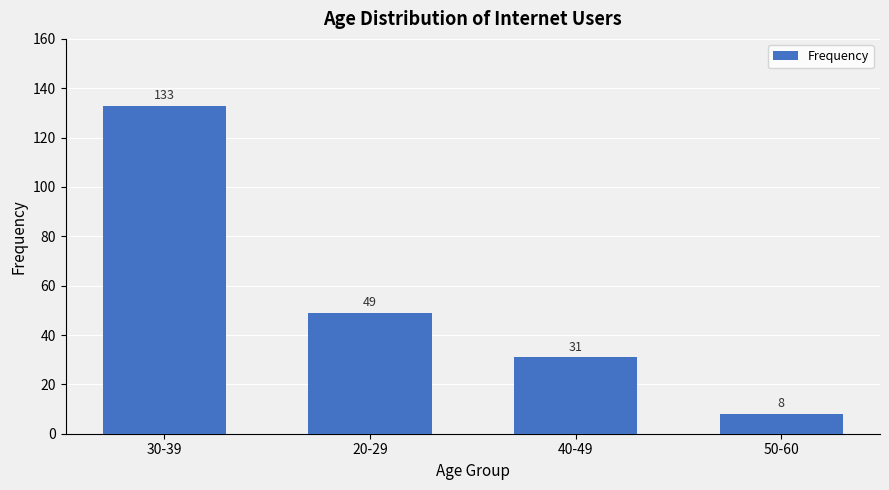

What is the greatest value displayed?

133